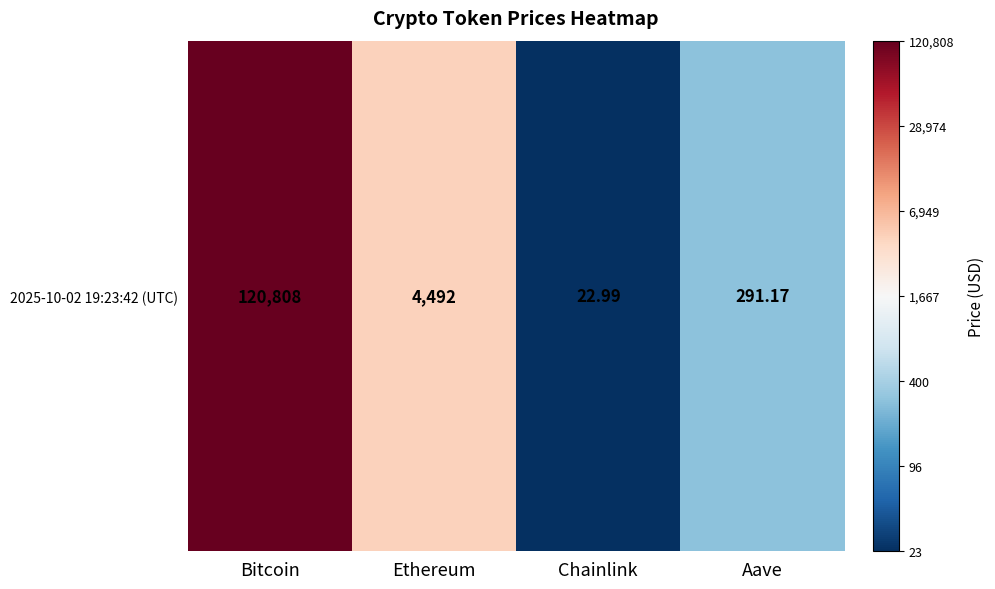

What is the sum of all values?

12.6